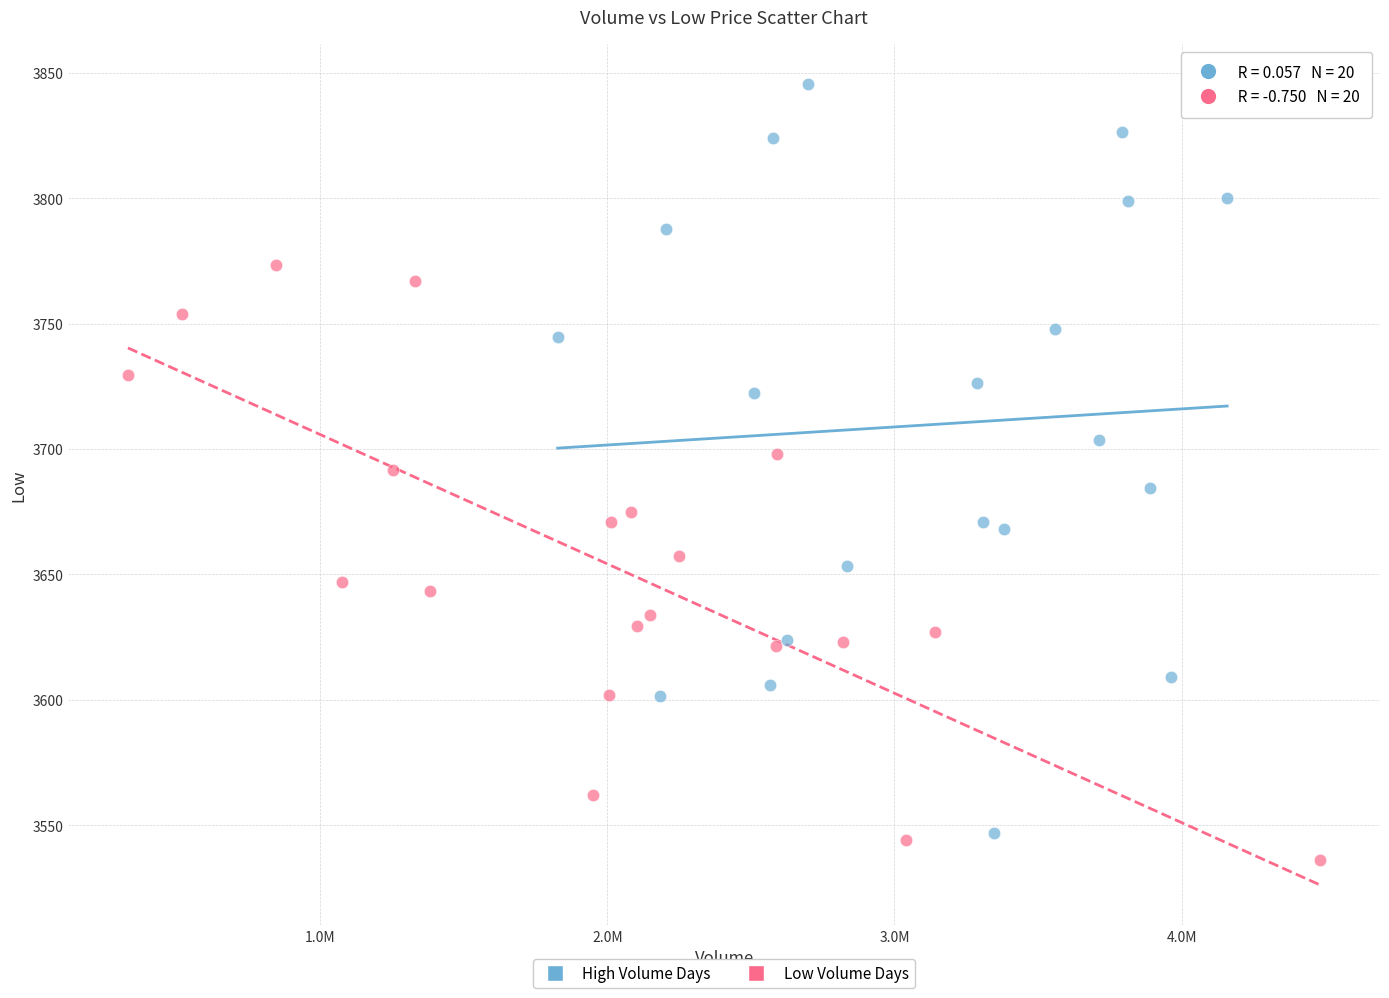

Which series contains the highest Y value?

High Volume Days